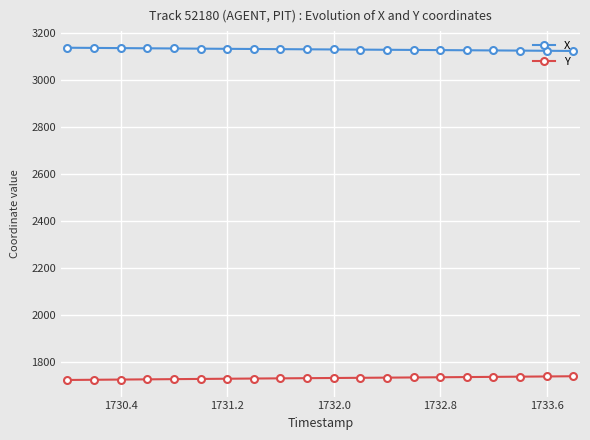

What is the maximum value for Y?

1739.8